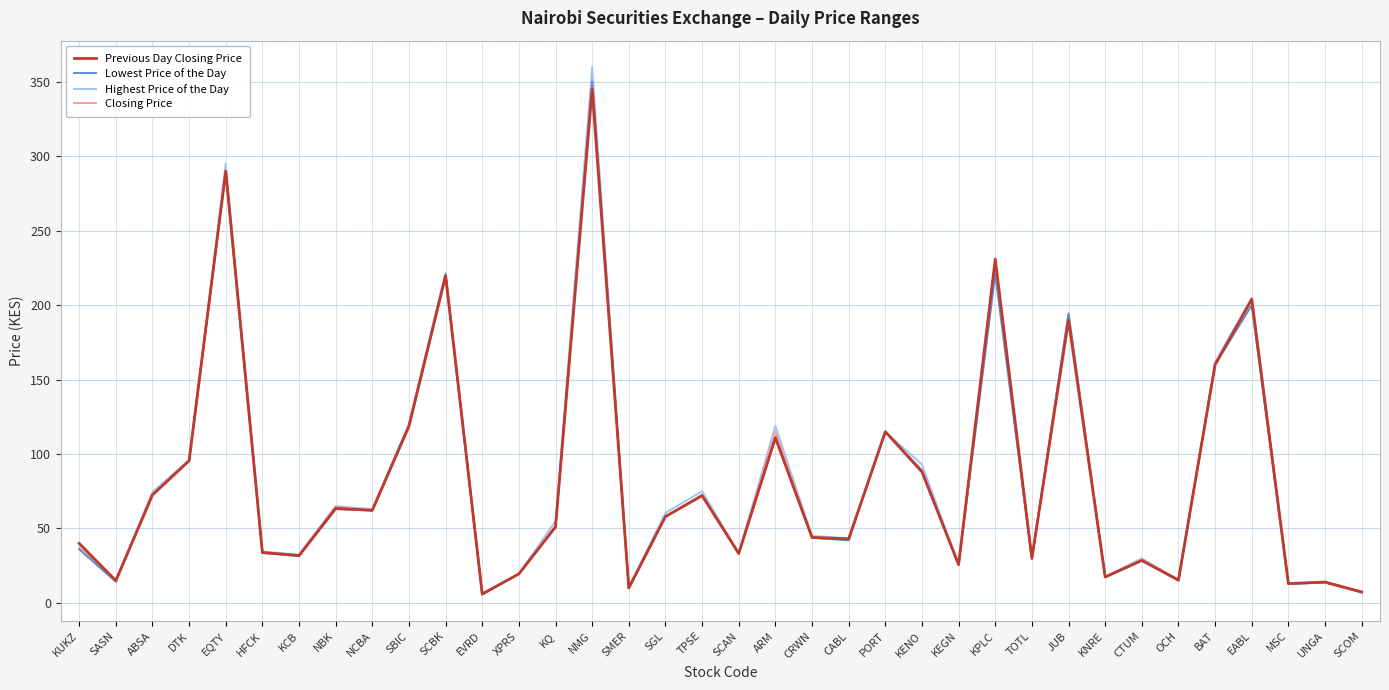

At which category does the chart reach its peak across all series?

NMG